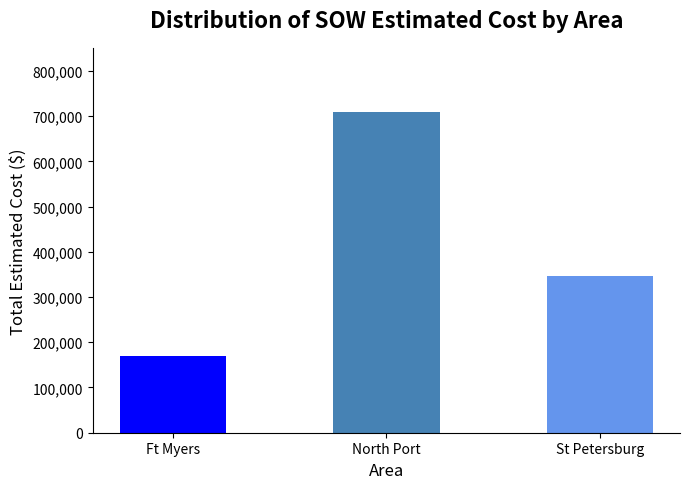

Which has a higher value, St Petersburg or North Port?

North Port